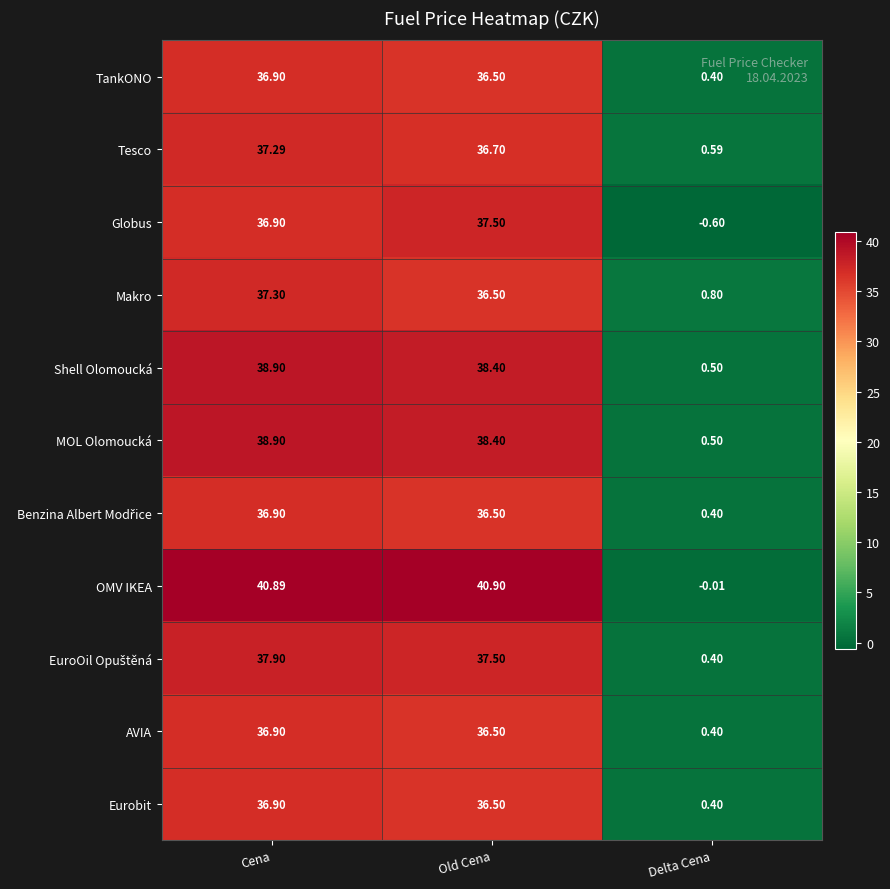

What is the spread (max minus min) of values at Delta Cena?

1.4